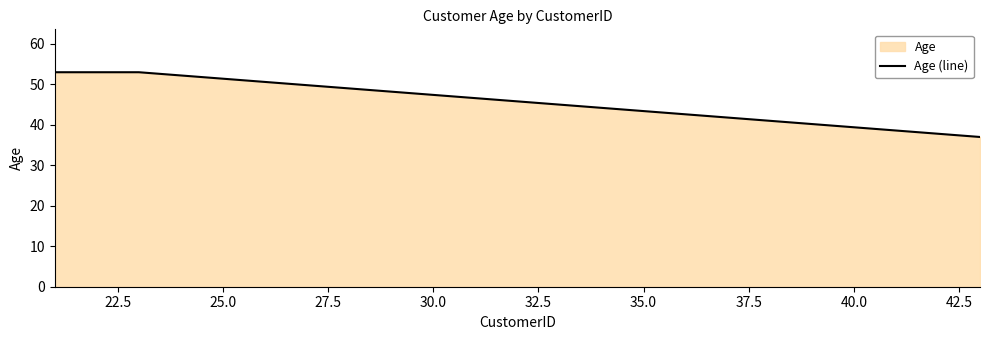

How many values are below 53?

1